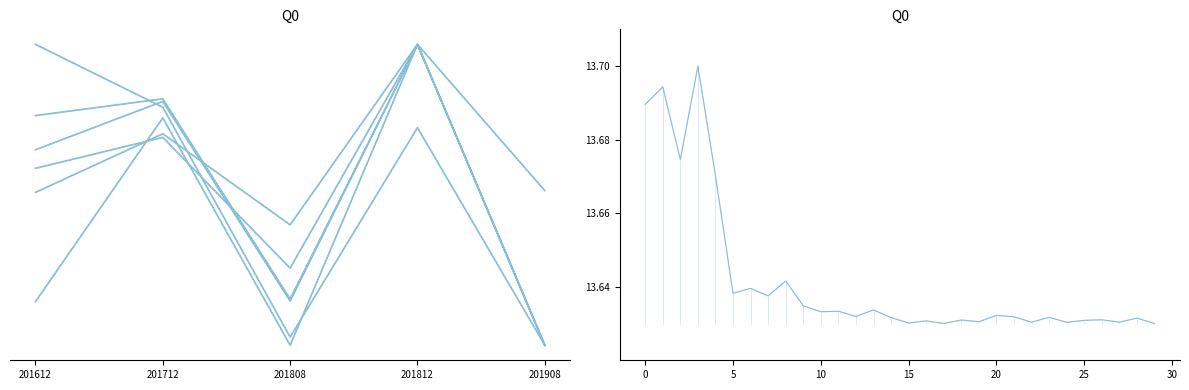

True or false: JAPAN has more than 2 points higher than both neighbors.

False